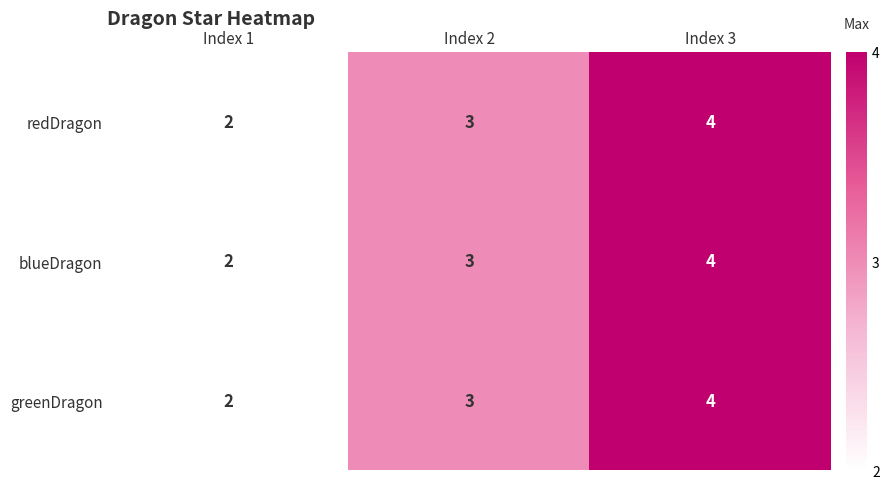

Count the redDragon values in the range 2 to 4.

3